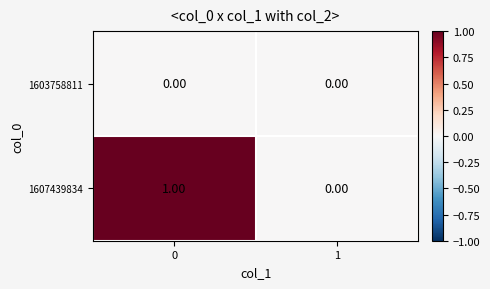

Which series has the largest total across all categories?

1607439834